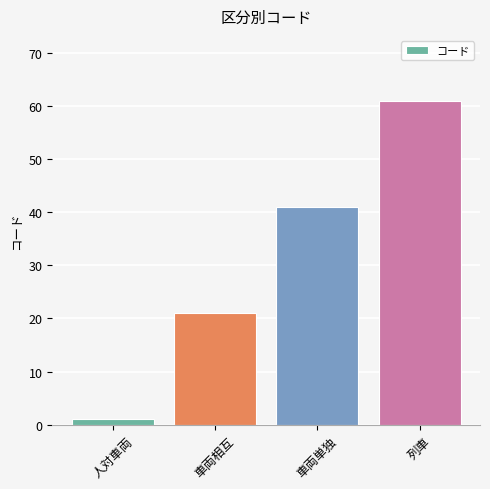

Reading left to right, list all the values displayed in this chart.

1	21	41	61